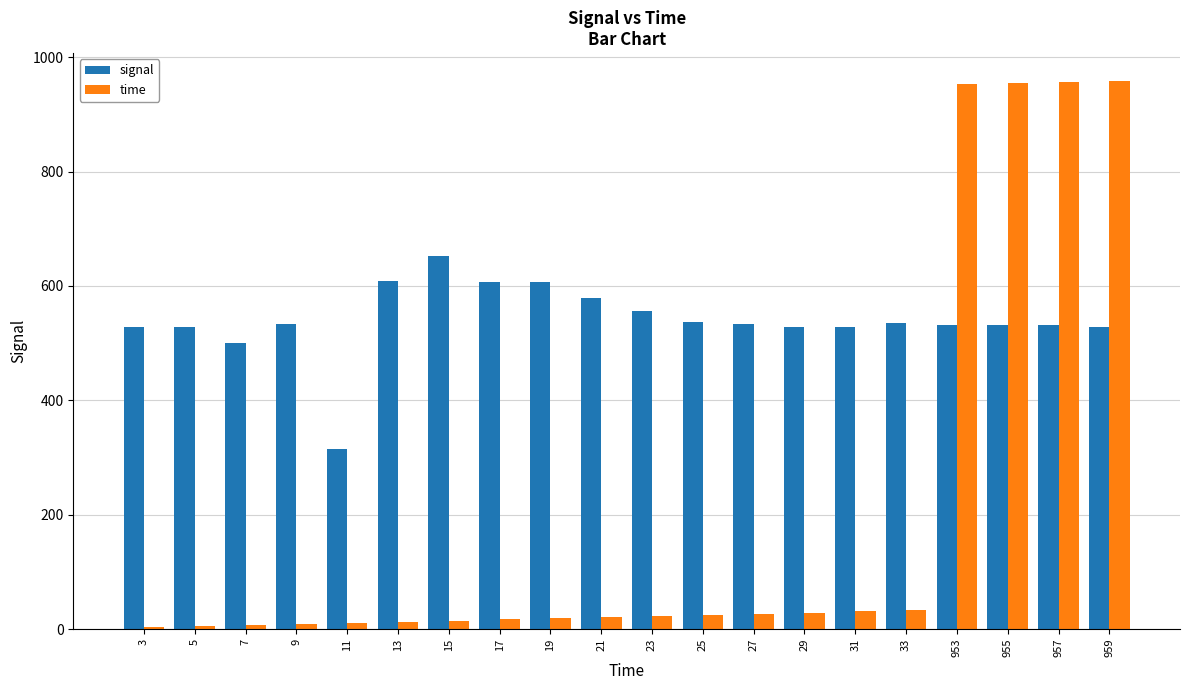

Which series has the largest range (max minus min)?

time